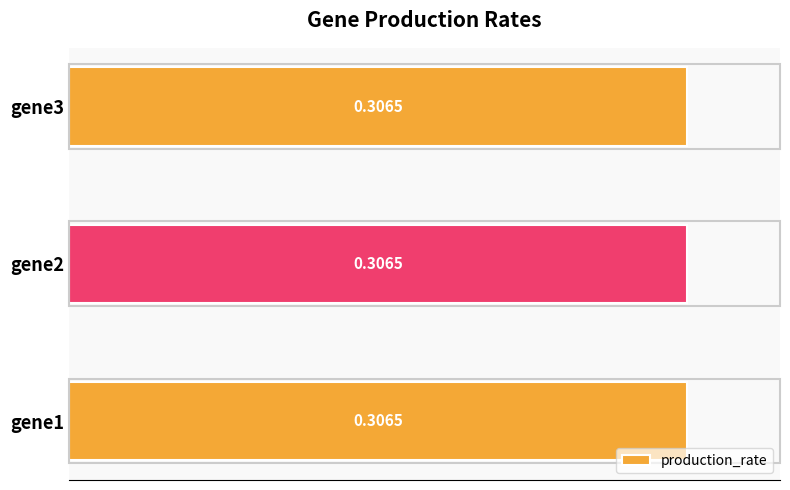

What is the sum of all values?

0.9